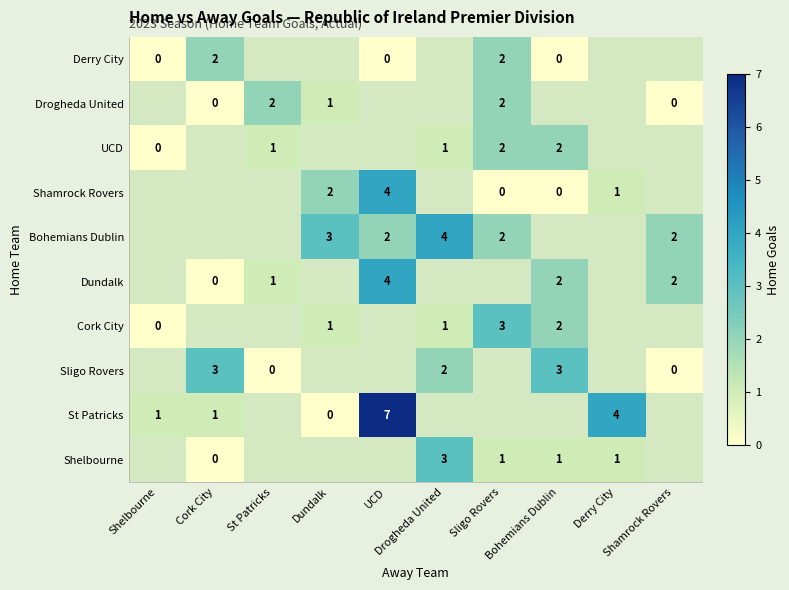

At how many categories does at least one series exceed 6?

1